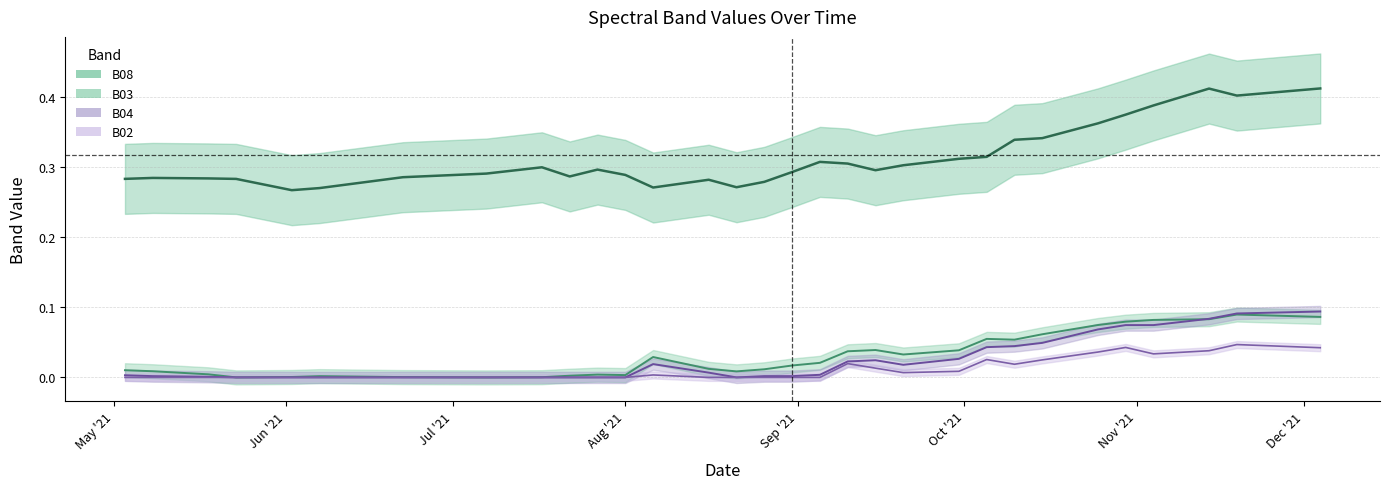

True or false: B03 and B08 cross at least once.

False